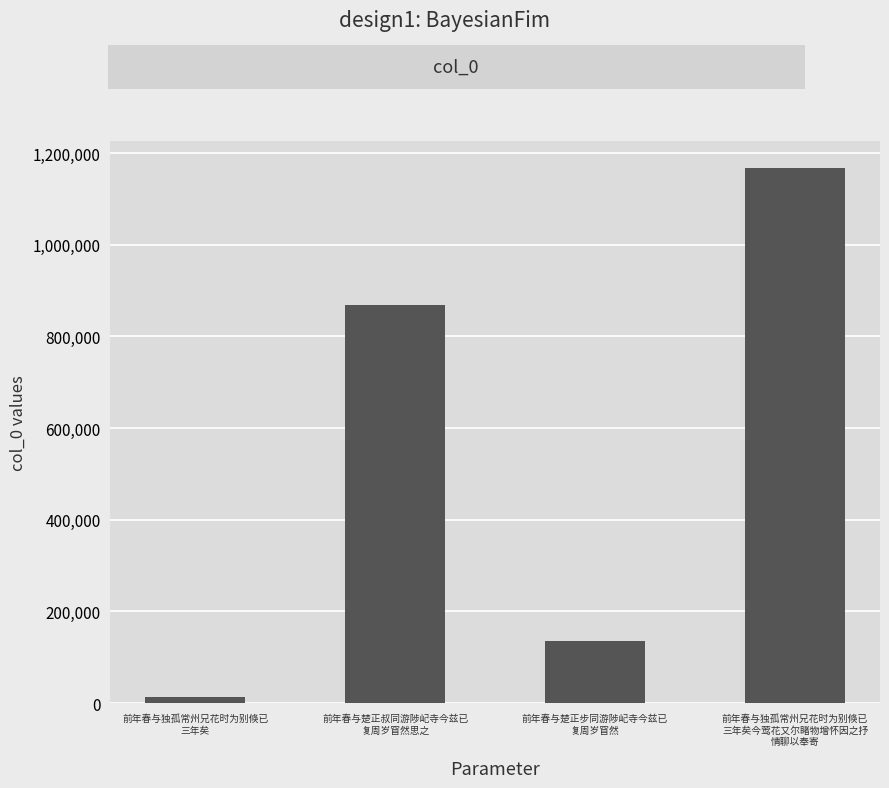

How many values are below 869217?

2